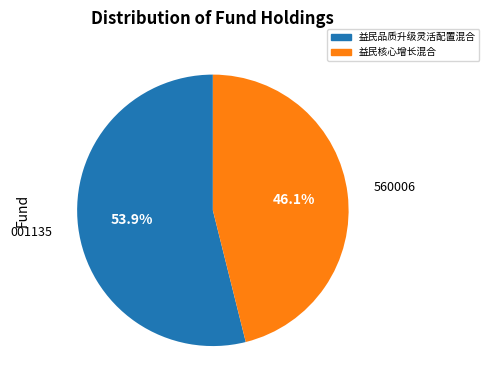

Count the number of slices in the pie.

2